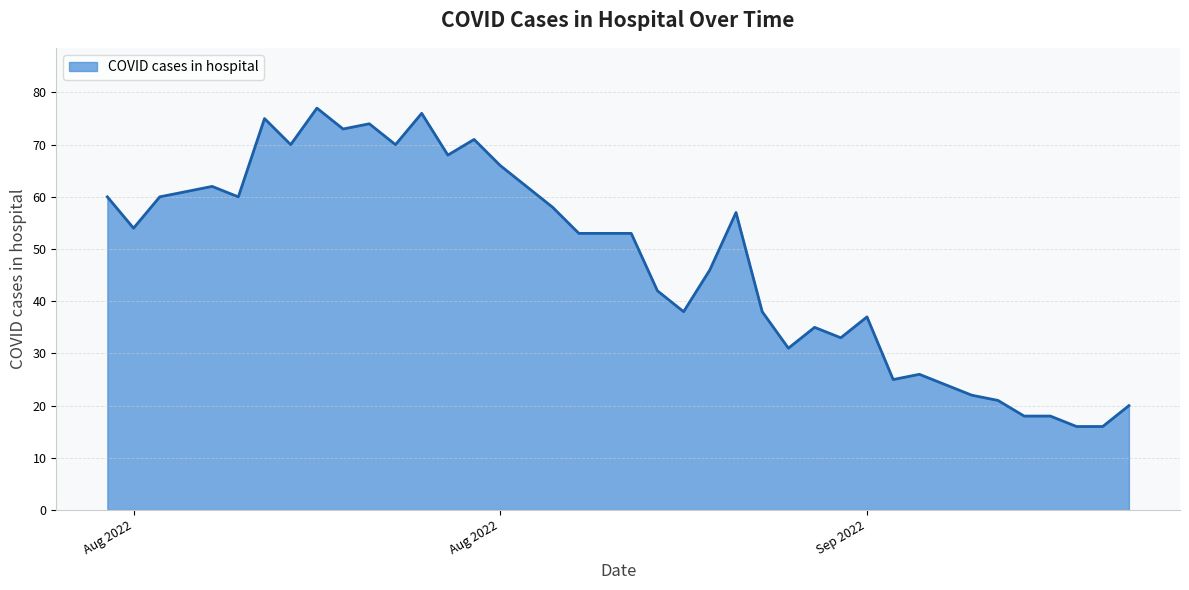

What is the difference between the maximum and minimum values?

61